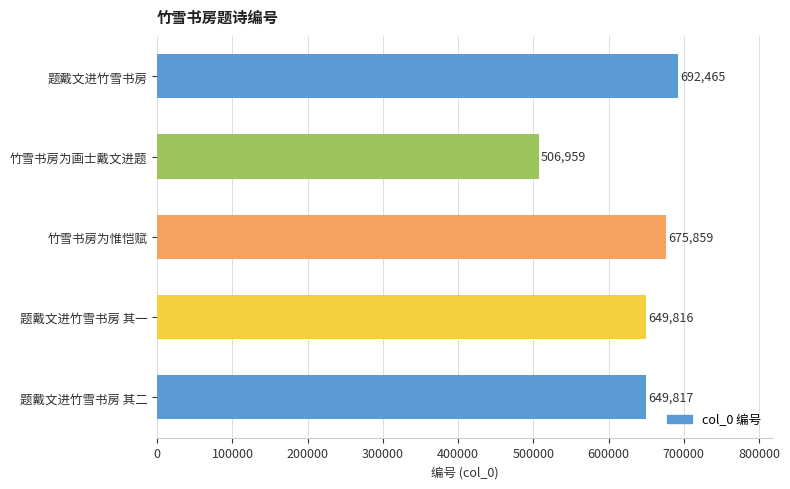

How many bars are there in total?

5